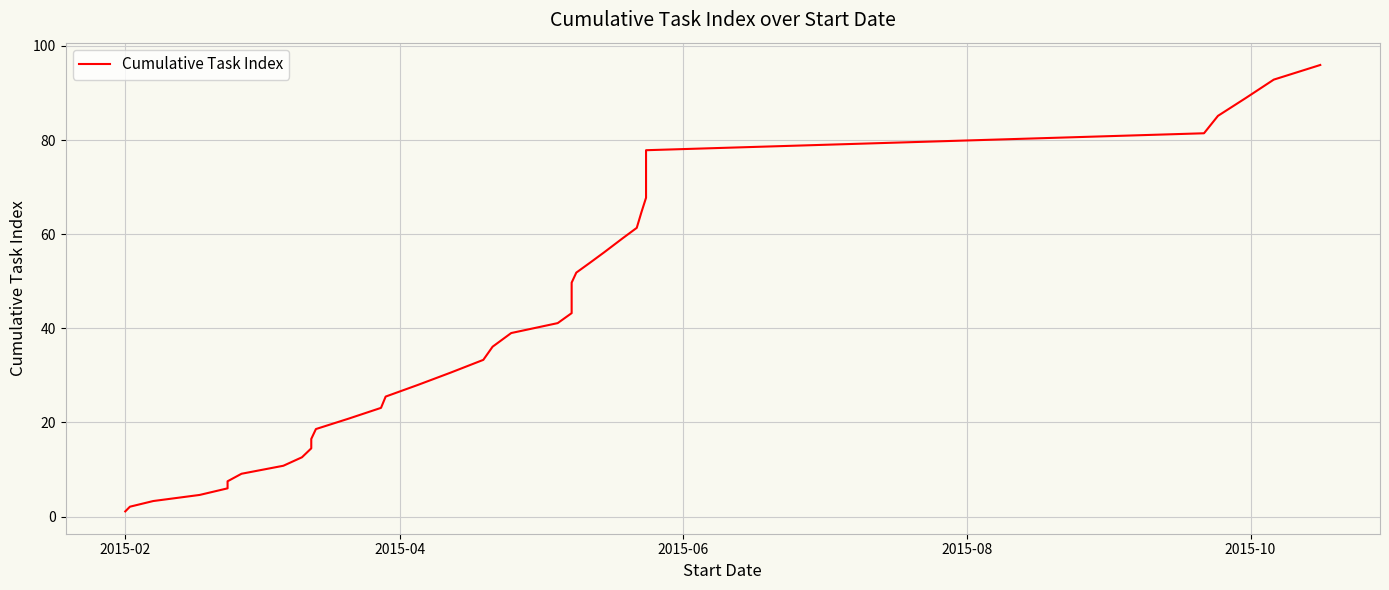

What is the average value?

41.3